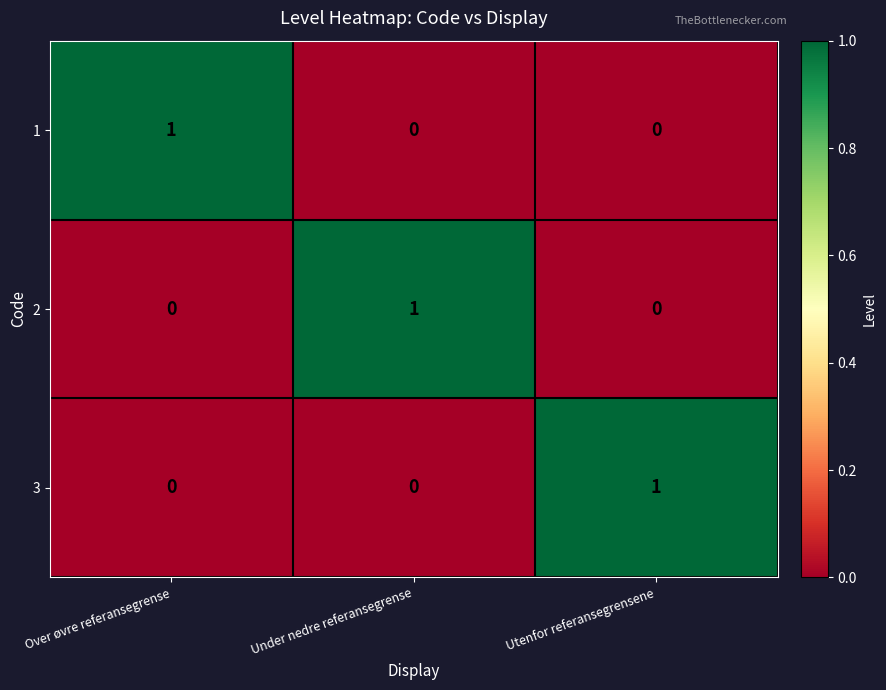

Count the 3 values in the range 0 to 1.

3